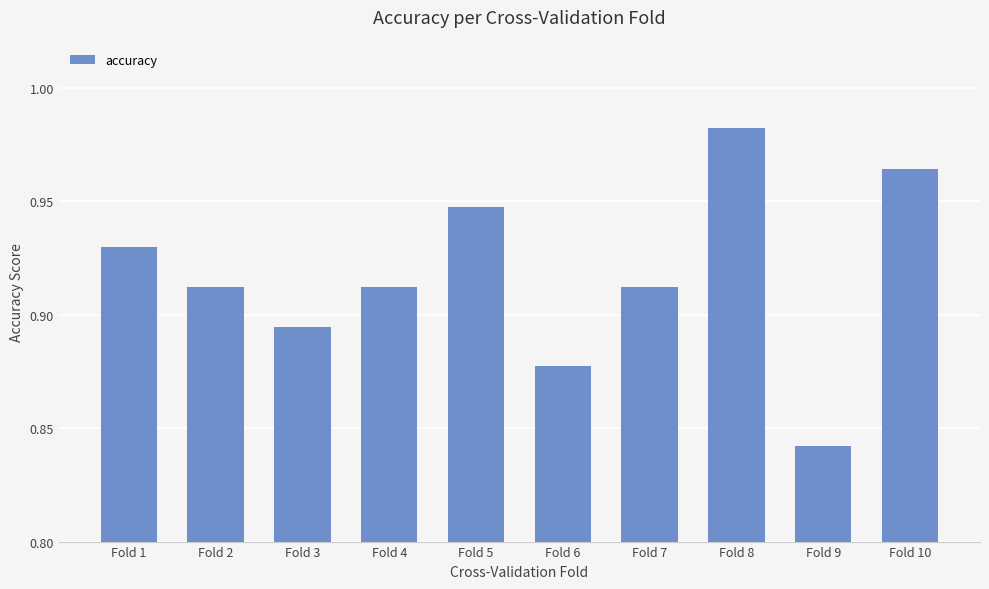

What is the difference between the second highest and minimum values?

0.1